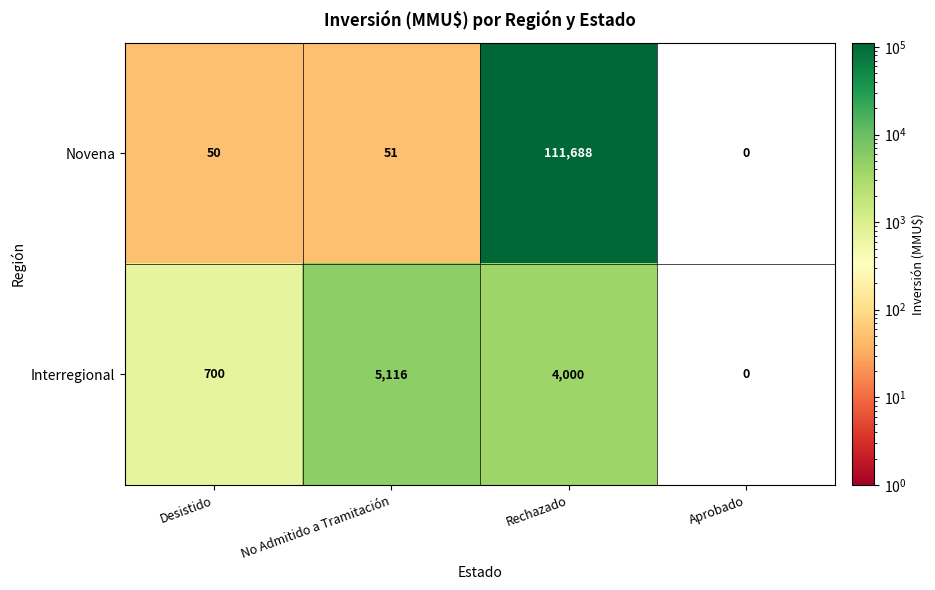

True or false: Interregional has a value of 388 at Desistido.

False